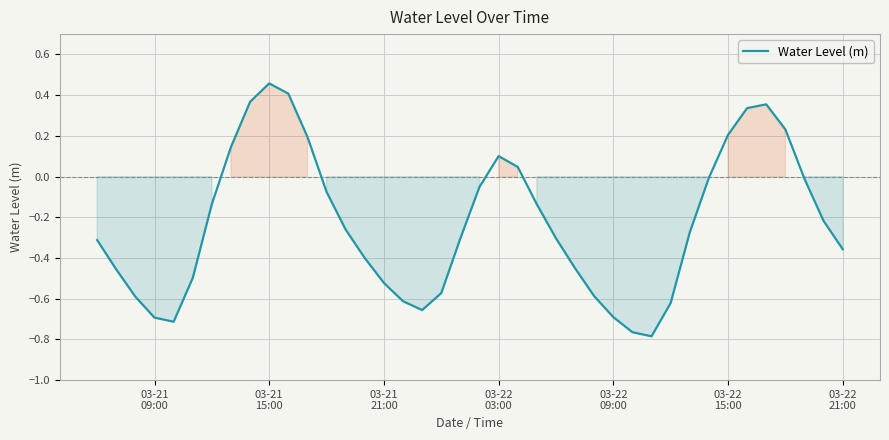

What is the difference between the maximum and minimum values?

1.2